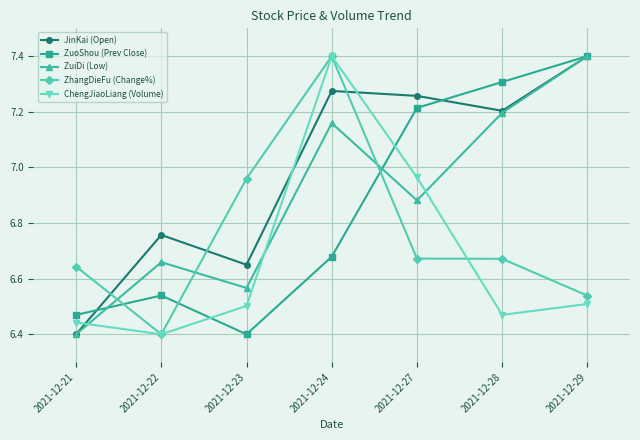

Which series ends up on top after the final intersection of ZuoShou (Prev Close) and ZhangDieFu (Change%)?

ZuoShou (Prev Close)